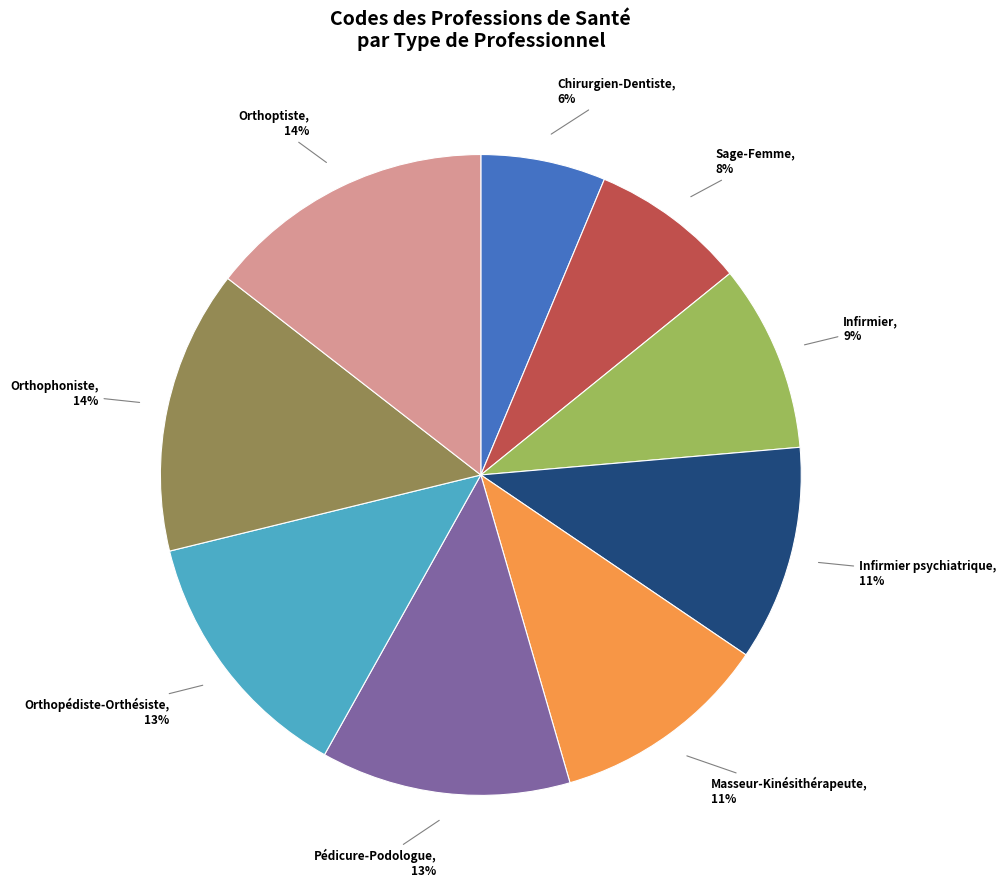

Is there a majority slice in this chart?

No